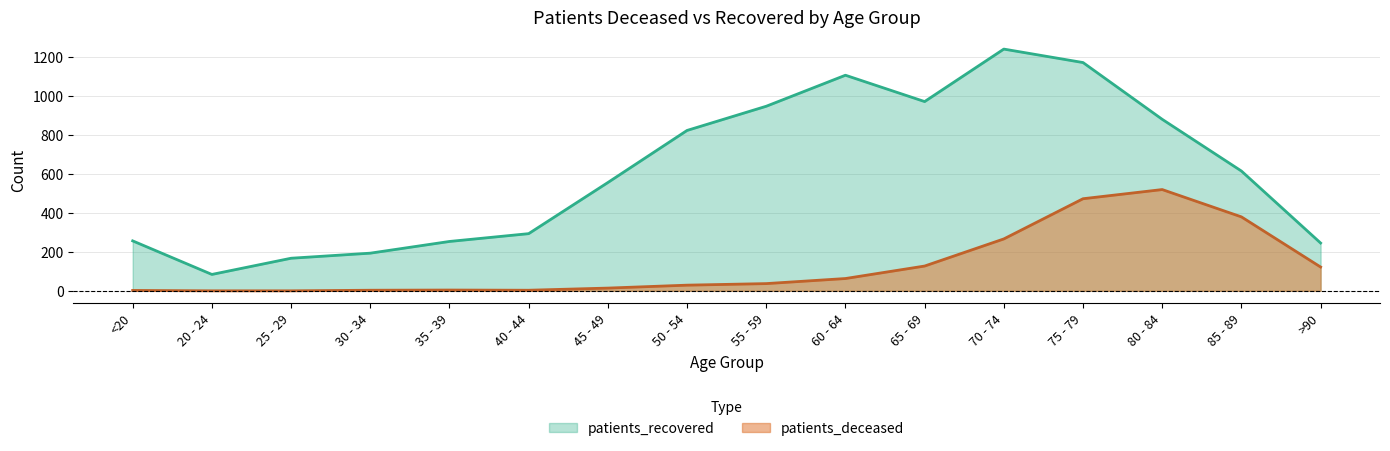

Reading right to left, transcribe all the data shown in this chart.

patients_deceased: >90=122	85 - 89=379	80 - 84=519	75 - 79=472	70 - 74=266	65 - 69=127	60 - 64=63	55 - 59=37	50 - 54=29	45 - 49=14	40 - 44=3	35 - 39=4	30 - 34=3	25 - 29=0	20 - 24=0	<20=2
patients_recovered: >90=245	85 - 89=614	80 - 84=879	75 - 79=1170	70 - 74=1239	65 - 69=970	60 - 64=1105	55 - 59=946	50 - 54=822	45 - 49=555	40 - 44=293	35 - 39=253	30 - 34=193	25 - 29=167	20 - 24=84	<20=256